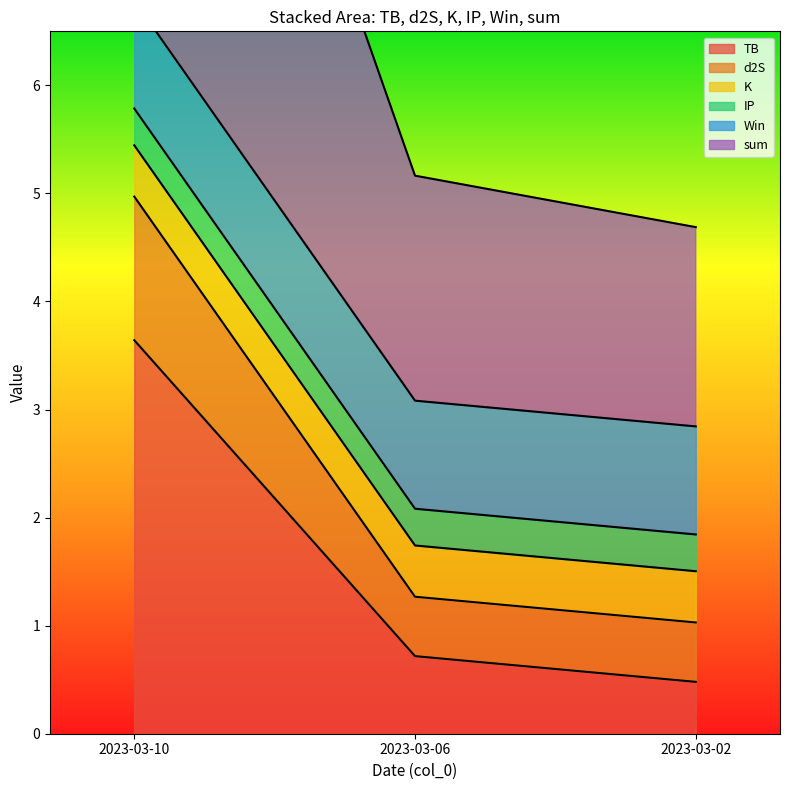

At which label is TB closest to 2?

2023-03-06